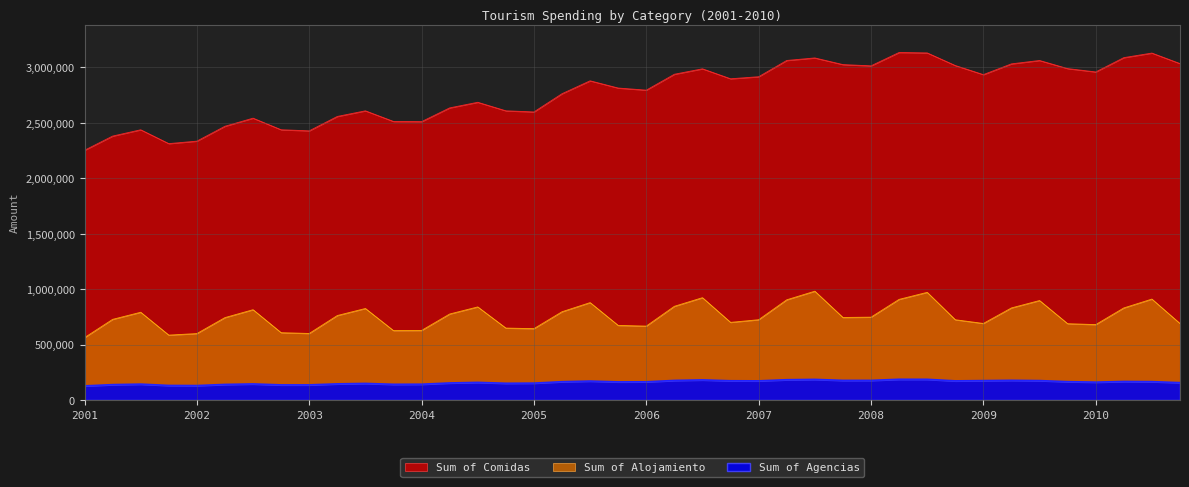

What is the minimum value for Sum of Agencias?

127055